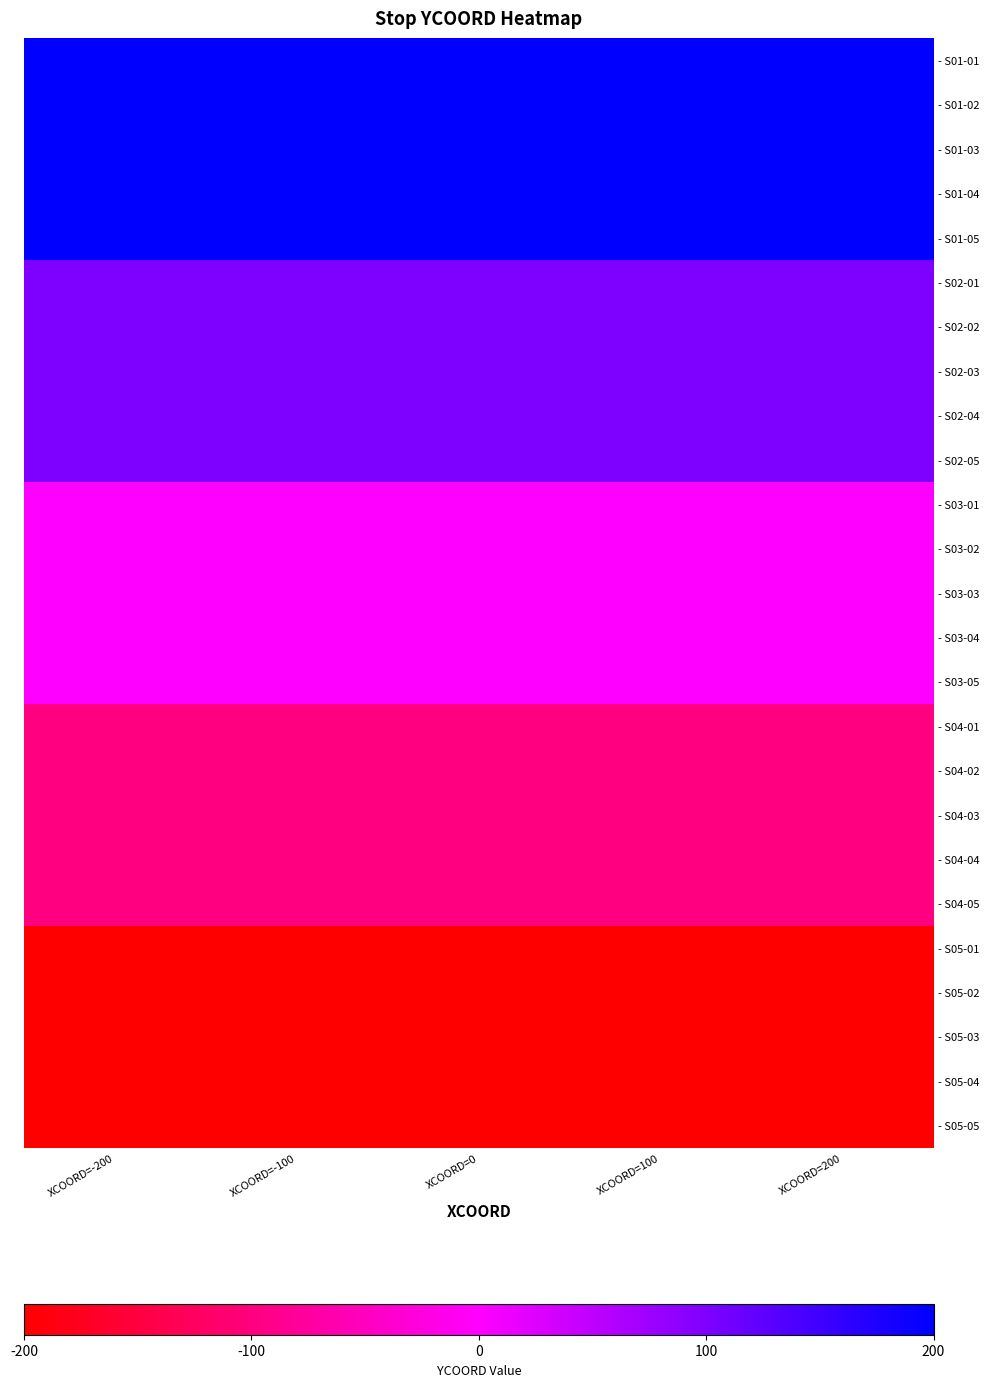

What is the difference between the highest and lowest values at XCOORD=200?

400